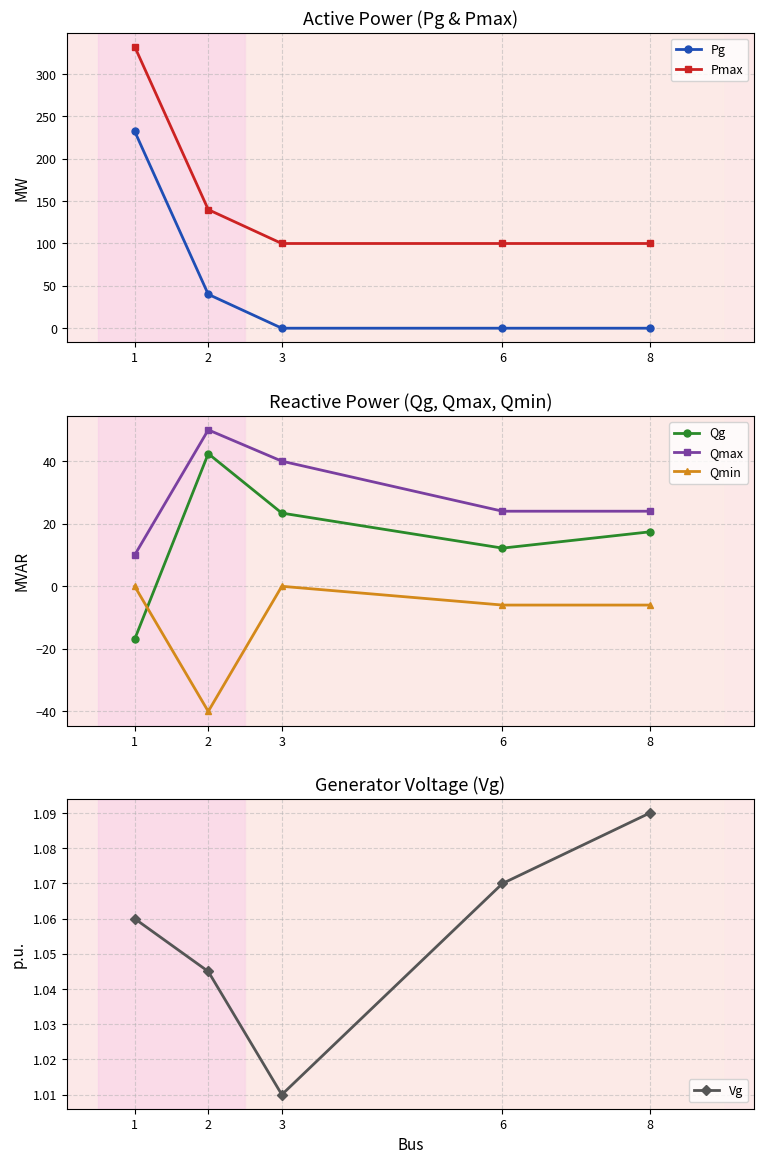

What is the total value across all series at 6?

131.3